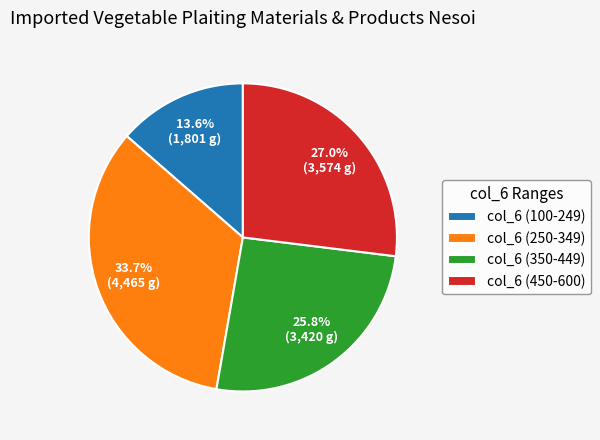

How much of the chart is everything except col_6 (350-449)?

74.2%